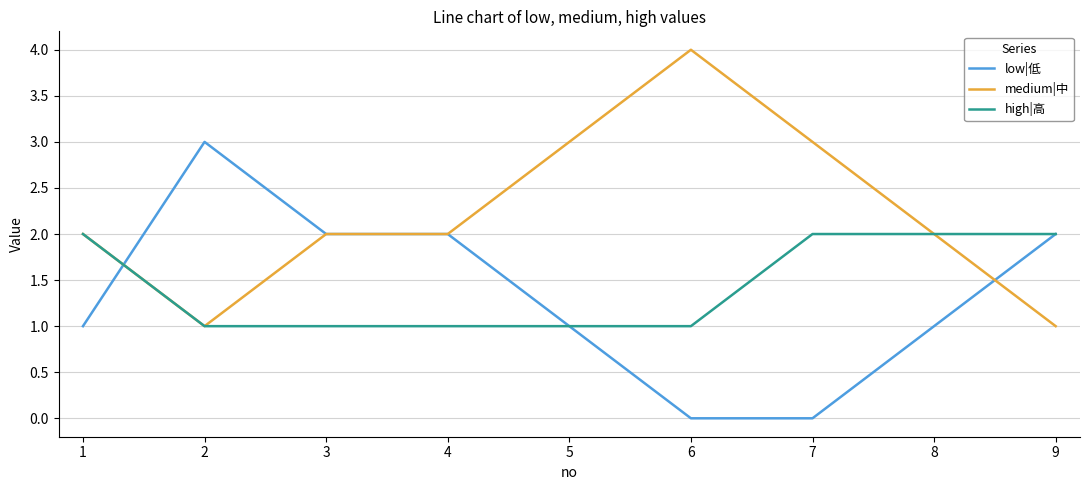

Reading left to right, list all the values displayed in this chart.

low|低: 1=1	2=3	3=2	4=2	5=1	6=0	7=0	8=1	9=2
medium|中: 1=2	2=1	3=2	4=2	5=3	6=4	7=3	8=2	9=1
high|高: 1=2	2=1	3=1	4=1	5=1	6=1	7=2	8=2	9=2